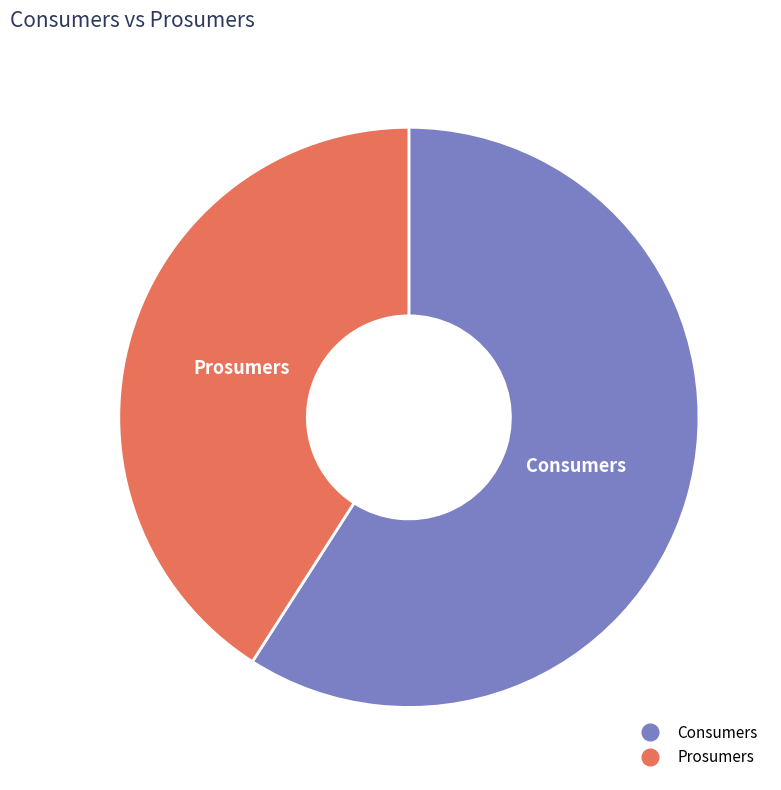

Combined, do Consumers and Prosumers account for over 50%?

Yes